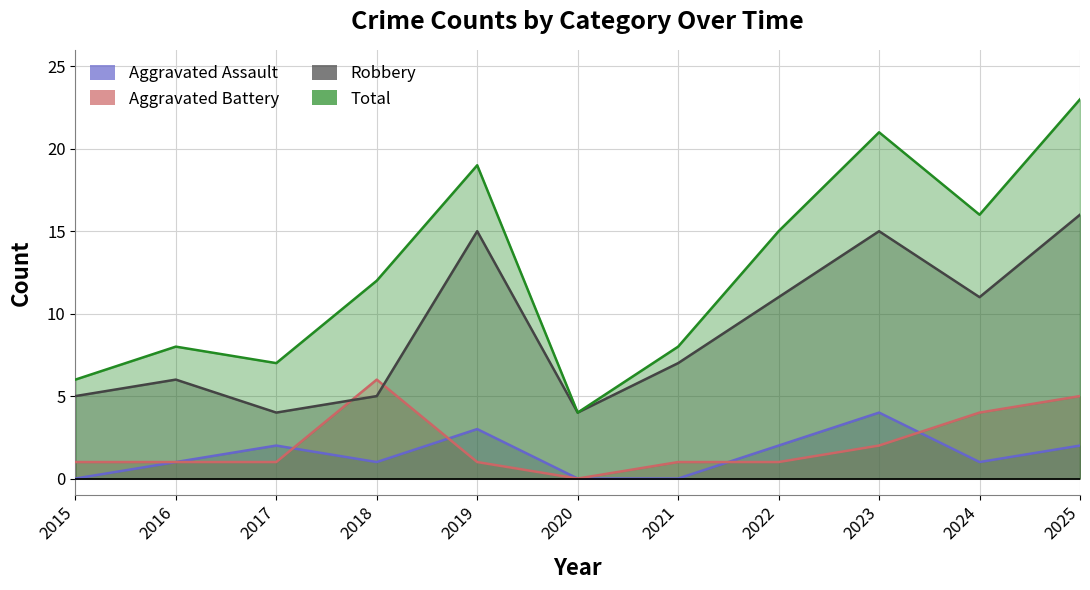

List the labels in order of Aggravated Assault value, smallest first.

2015, 2020, 2021, 2016, 2018, 2024, 2017, 2022, 2025, 2019, 2023